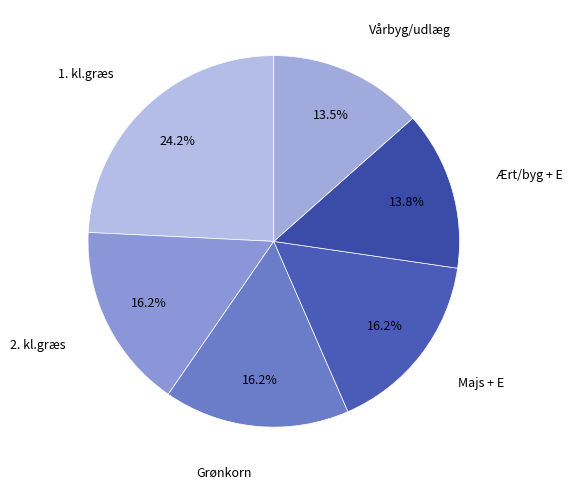

Between Vårbyg/udlæg and 2. kl.græs, which is larger?

2. kl.græs